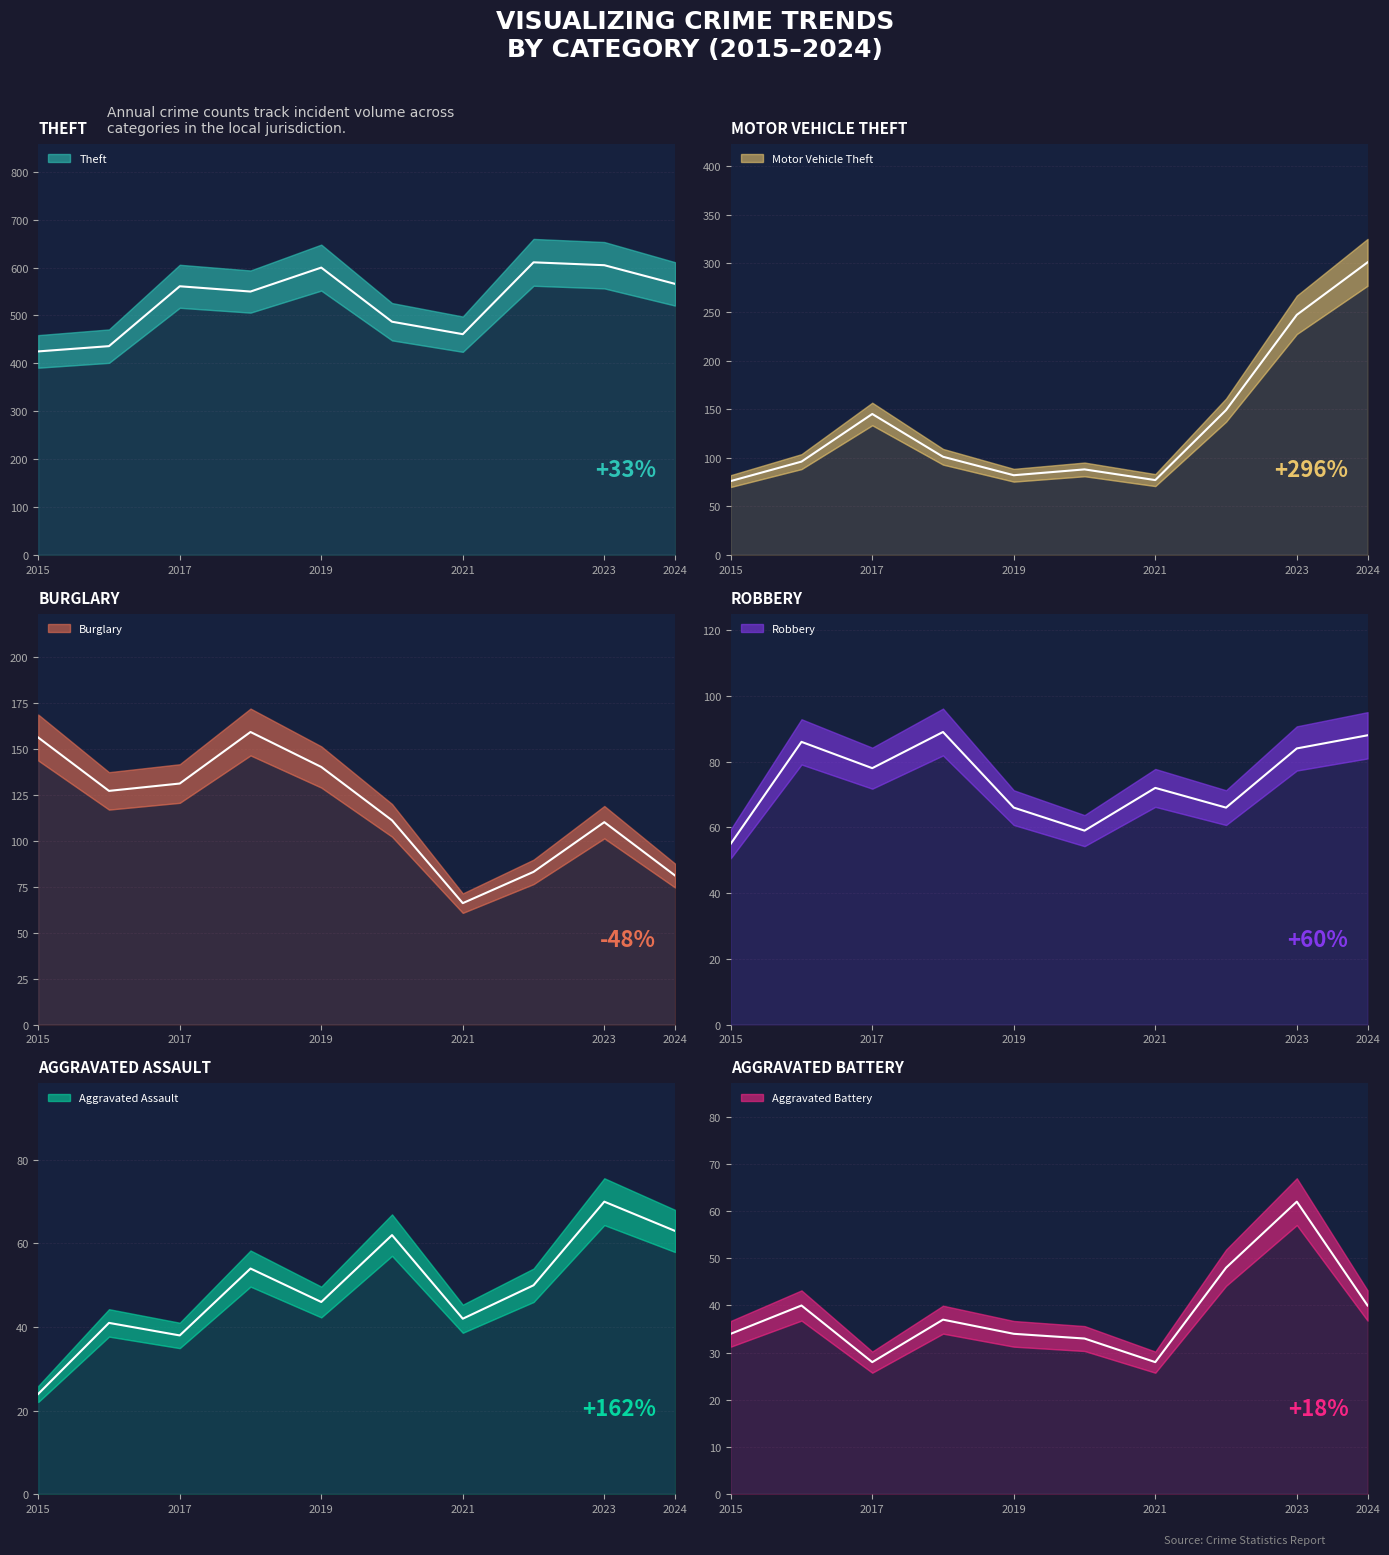

Count the number of data series in this chart.

6